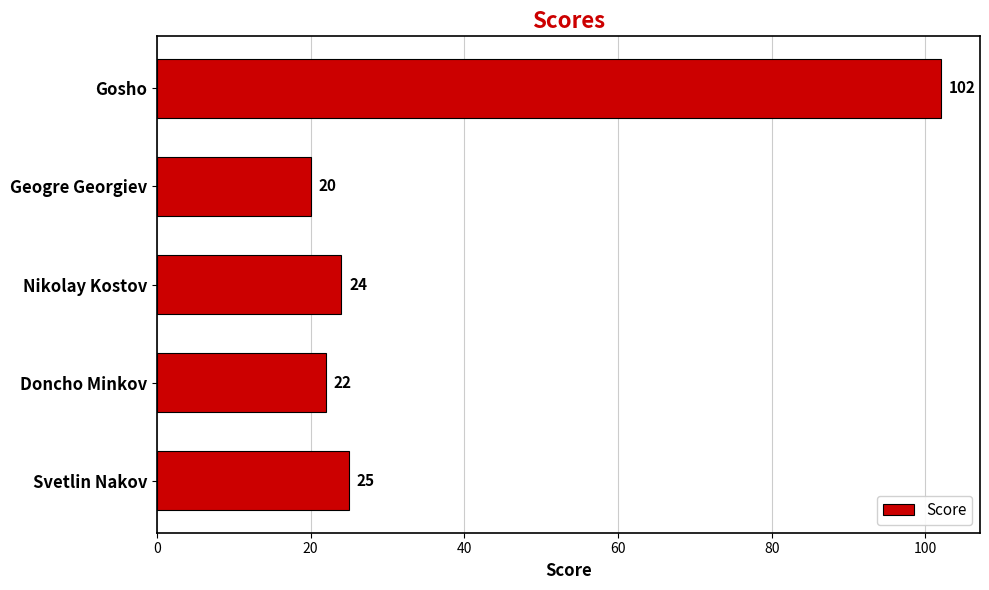

What is the sum of all values?

193